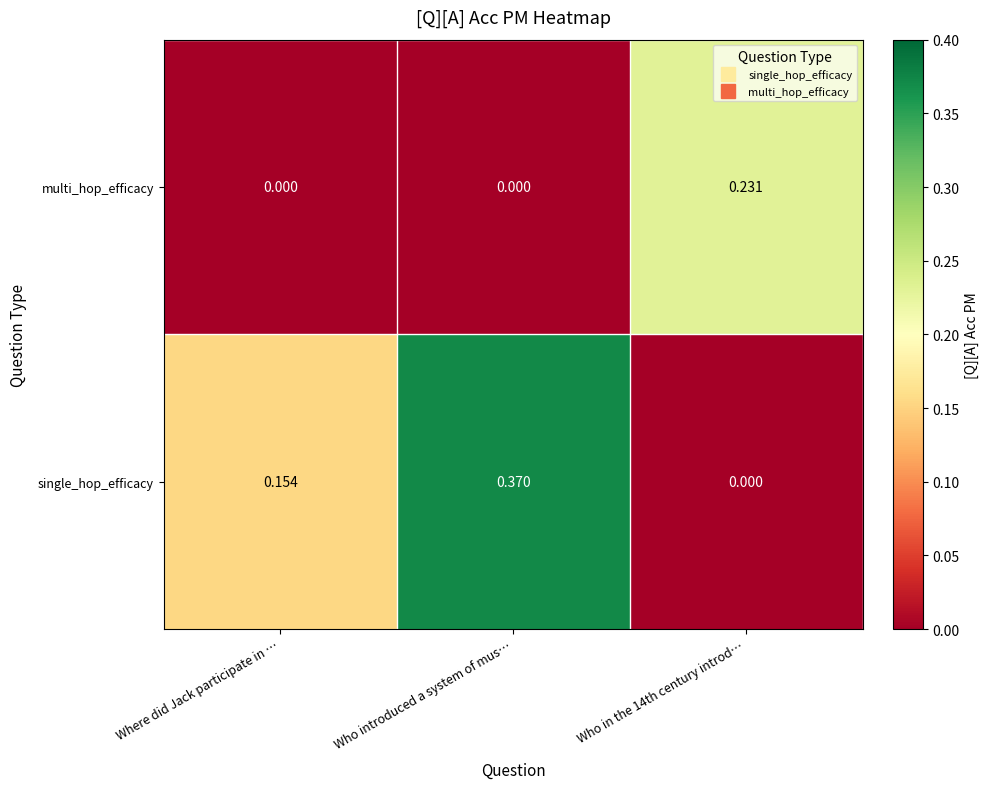

Is it true that multi_hop_efficacy equals 0.3 at Who in the 14th century introd…?

False